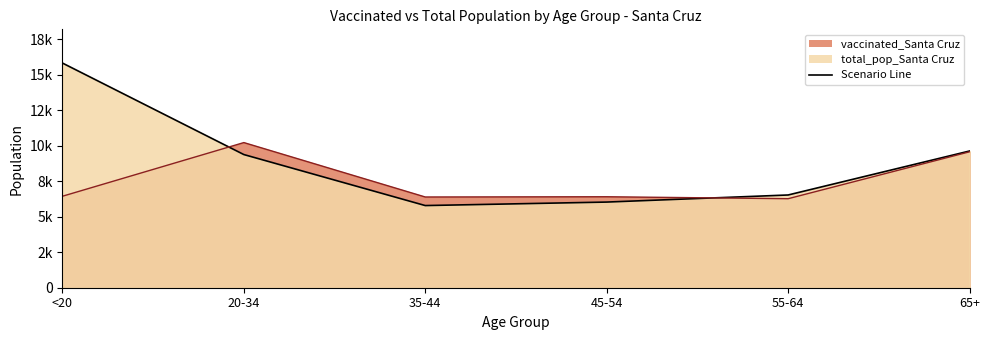

At which category does the chart reach its peak across all series?

<20